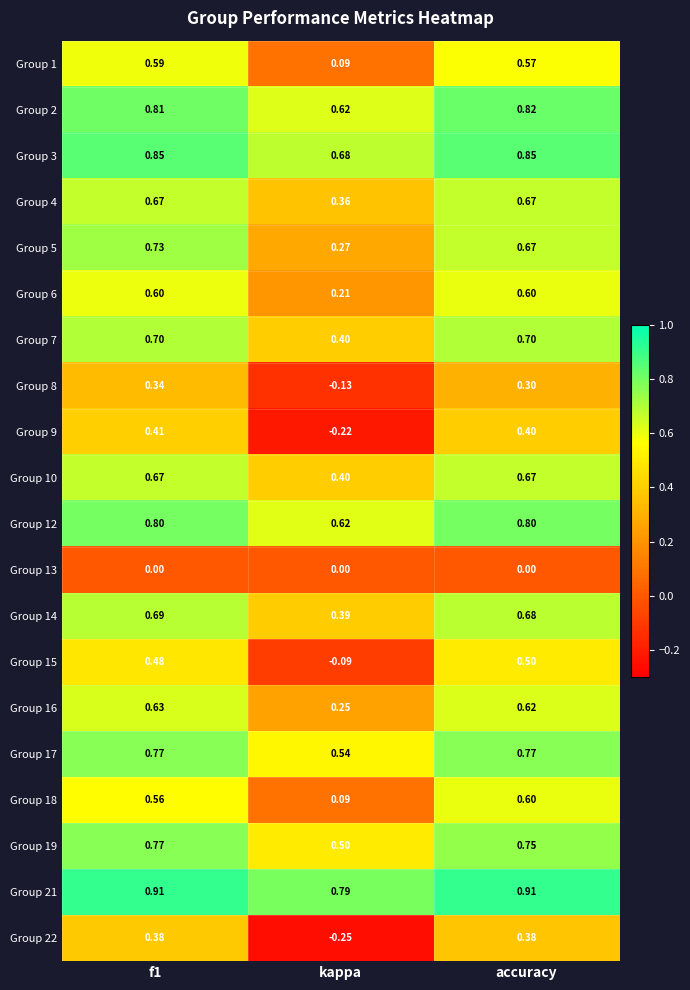

At which label does Group 9 reach its minimum?

kappa